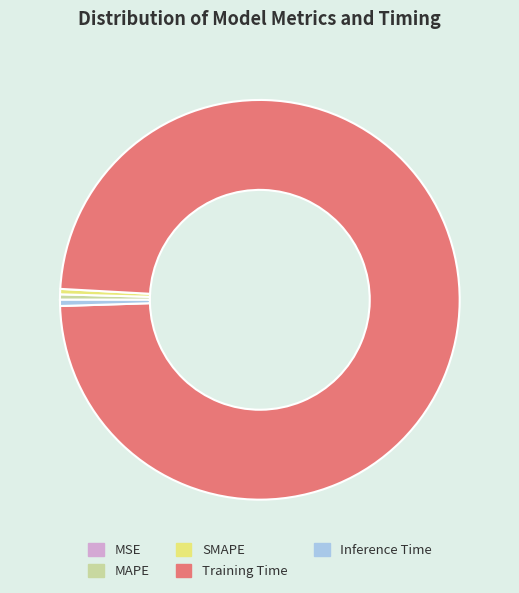

True or false: MAPE accounts for 0% of the total.

True